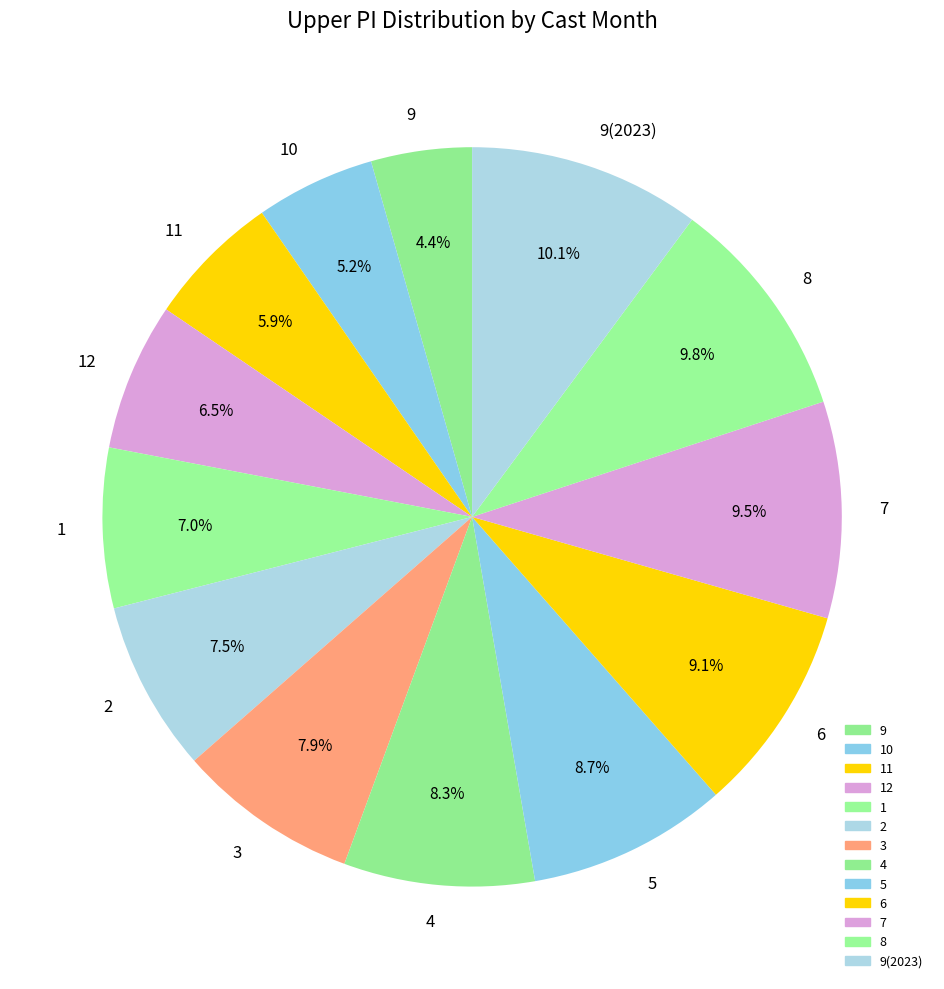

How much of the chart is everything except 2?

92.5%